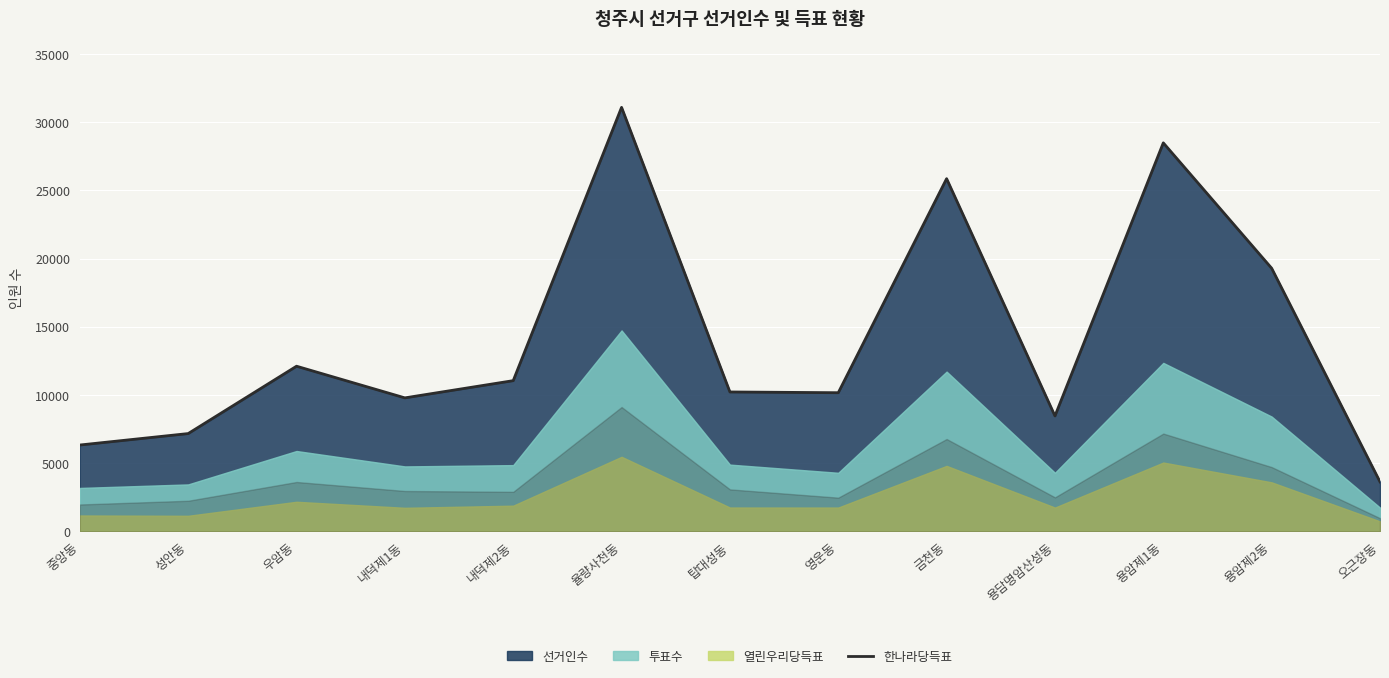

How many lines are shown in the chart?

1